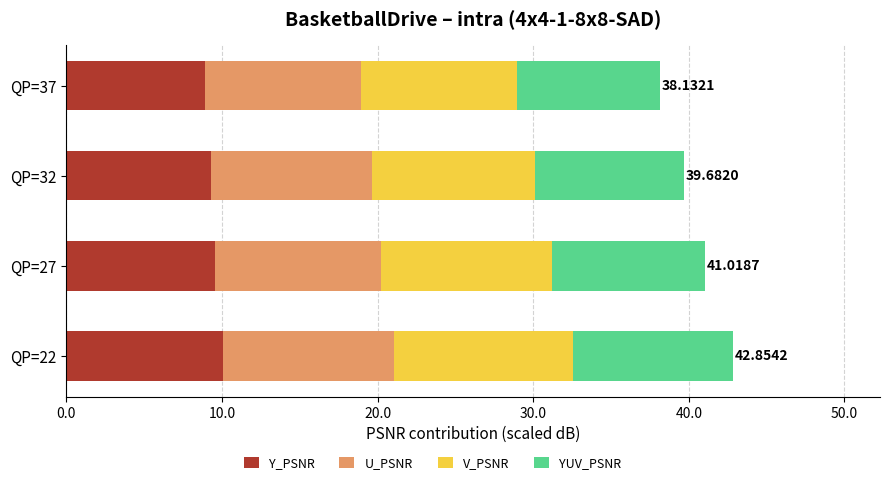

What is the sum of the Y_PSNR values at QP=32 and QP=37?

18.2